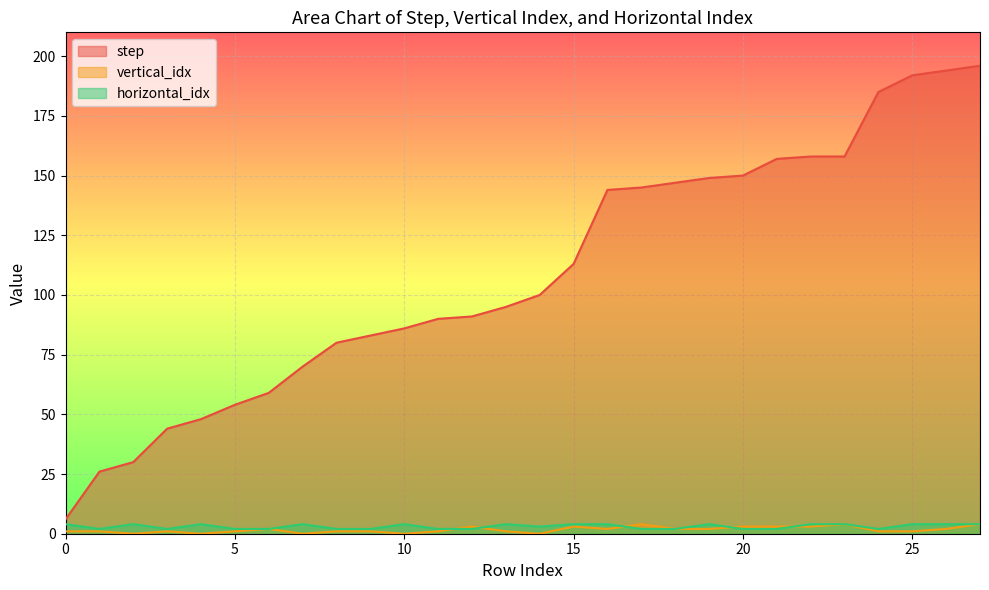

Which has a higher value, 25 or 15?

25